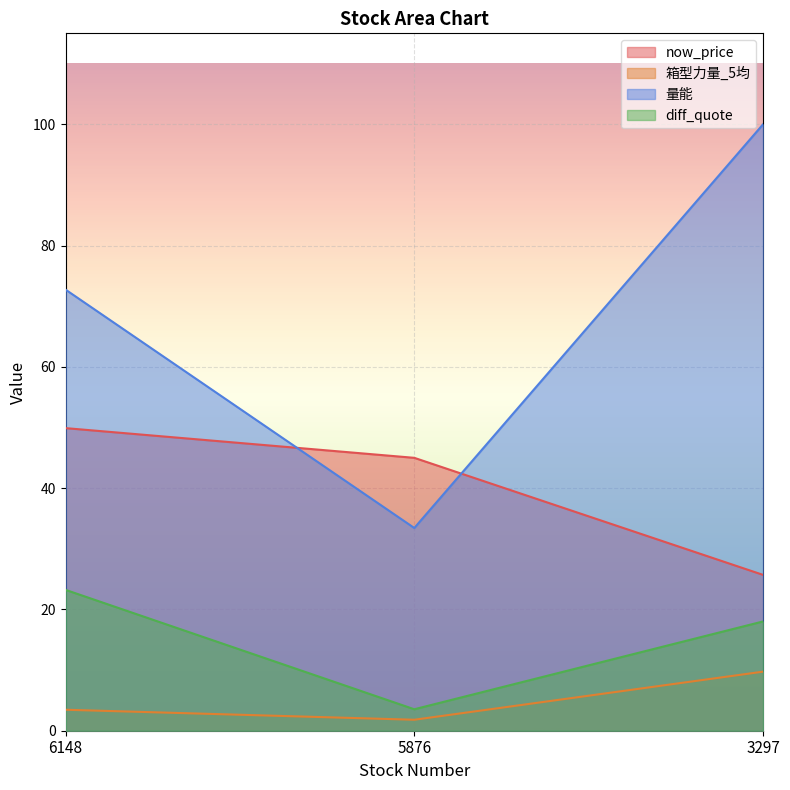

How many distinct data groups are displayed?

4